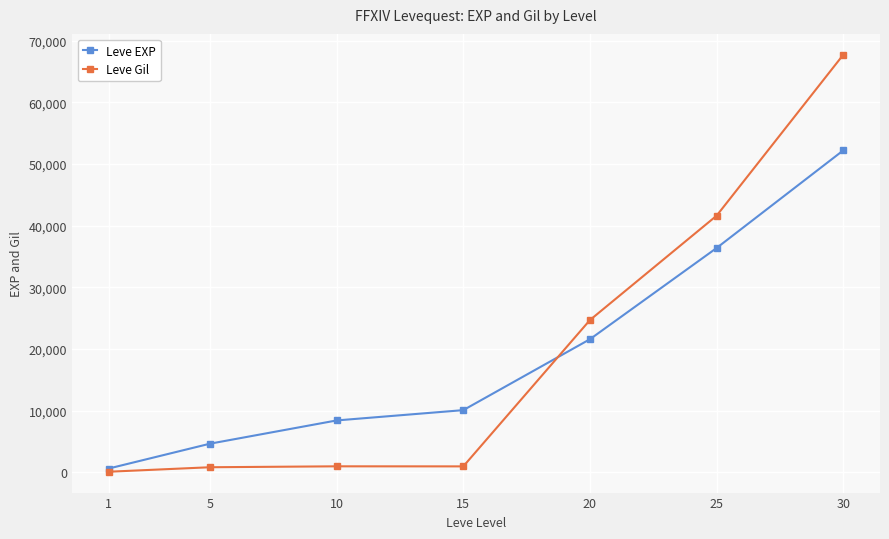

Which series has the widest spread of values?

Leve Gil